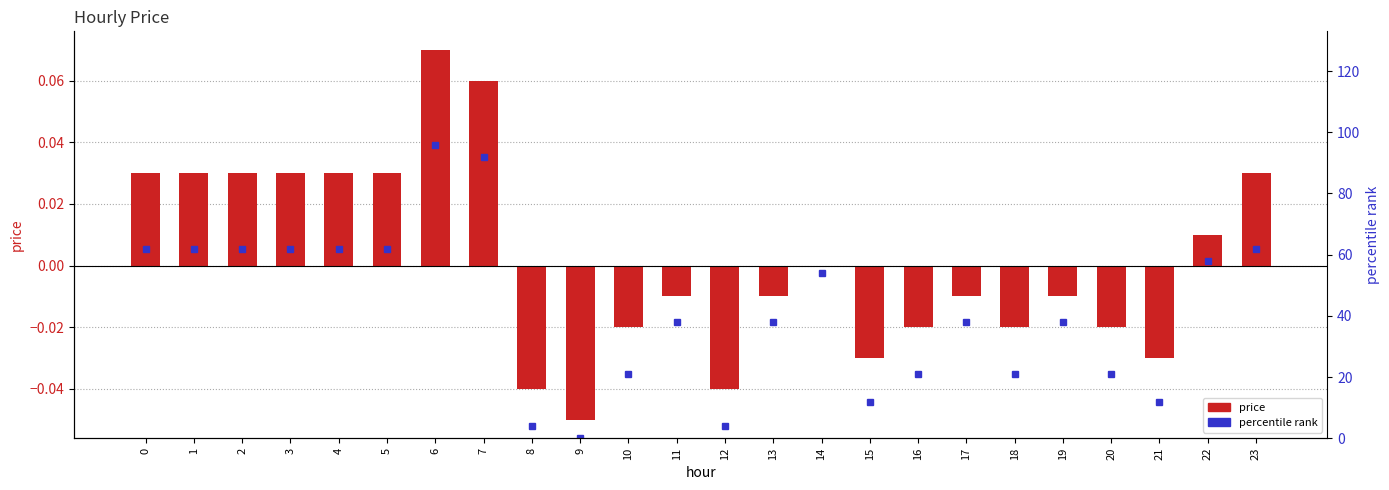

Reading left to right, transcribe all the data shown in this chart.

price: 0.0	0.0	0.0	0.0	0.0	0.0	0.1	0.1	-0.0	-0.1	-0.0	-0.0	-0.0	-0.0	0.0	-0.0	-0.0	-0.0	-0.0	-0.0	-0.0	-0.0	0.0	0.0
percentile rank: 62.0	62.0	62.0	62.0	62.0	62.0	96.0	92.0	4.0	0.0	21.0	38.0	4.0	38.0	54.0	12.0	21.0	38.0	21.0	38.0	21.0	12.0	58.0	62.0